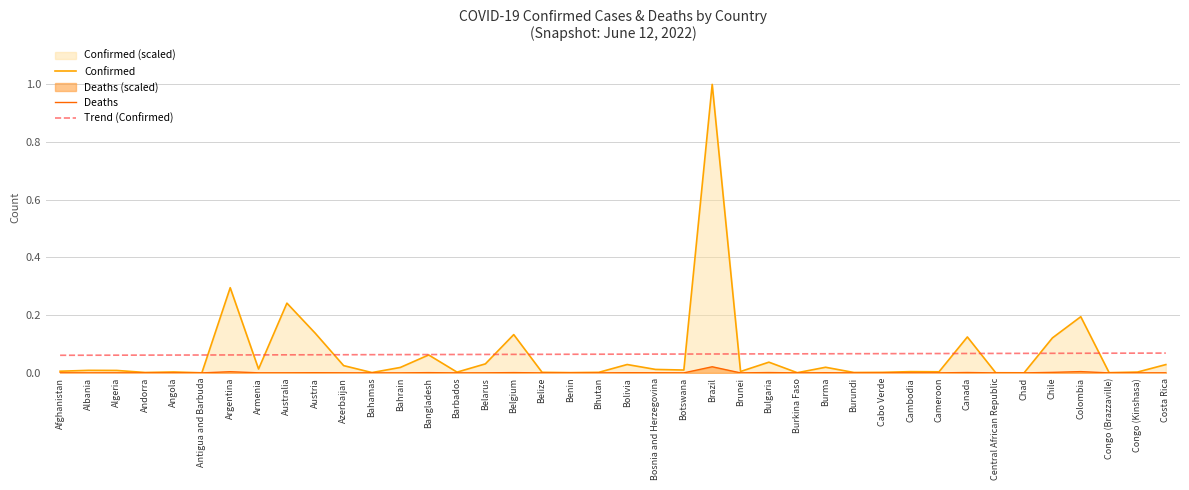

Count the Trend (Confirmed) values in the range 0 to 1.

40